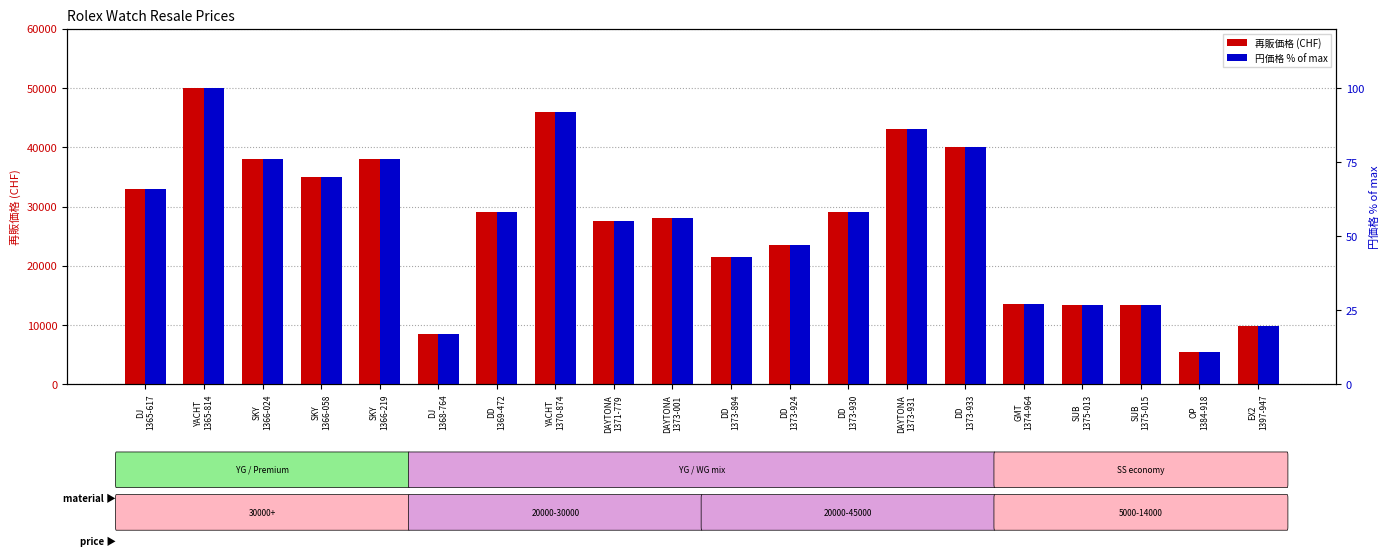

Rank the series by their maximum value, from highest to lowest.

再販価格, 円価格(CHF=165円) %